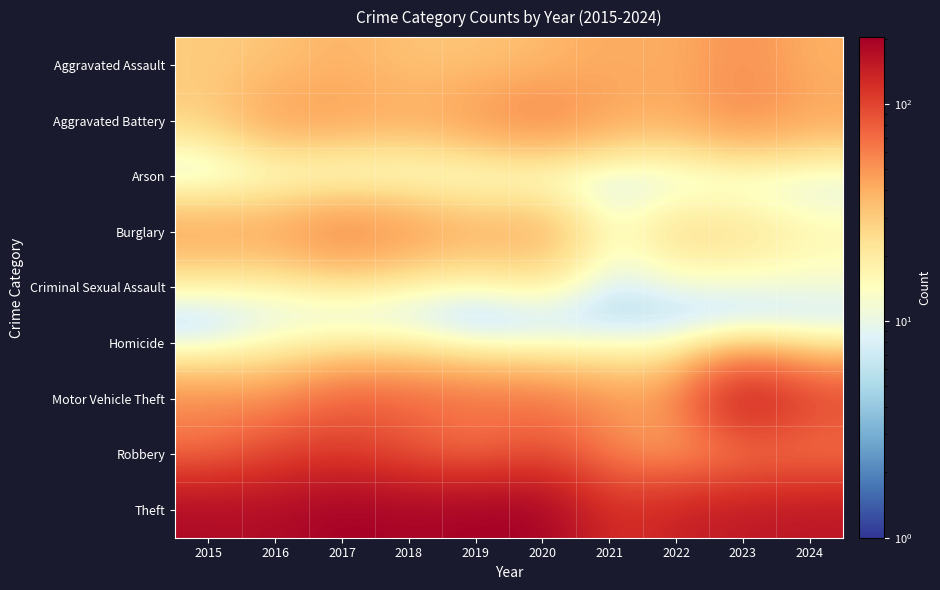

Rank the series at 2018 from highest to lowest value.

Theft, Robbery, Motor Vehicle Theft, Burglary, Aggravated Battery, Aggravated Assault, Criminal Sexual Assault, Homicide, Arson